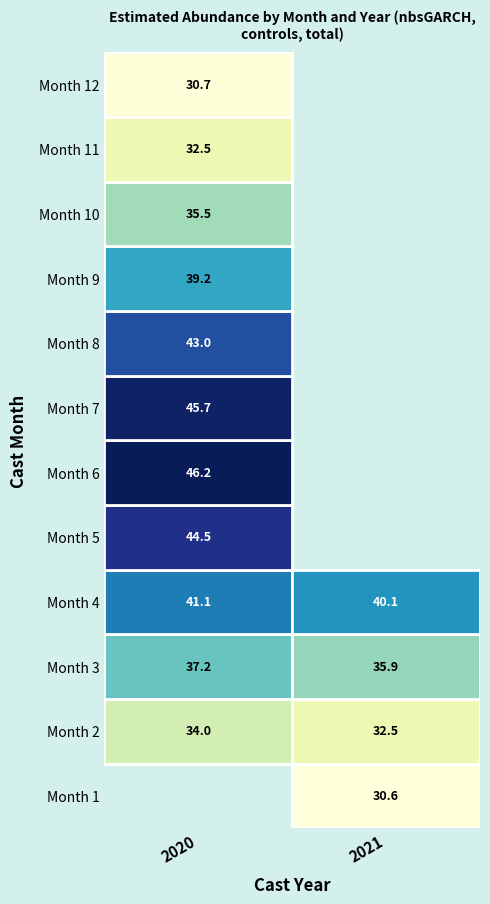

Which has a higher value, 2020 or 2021?

2020